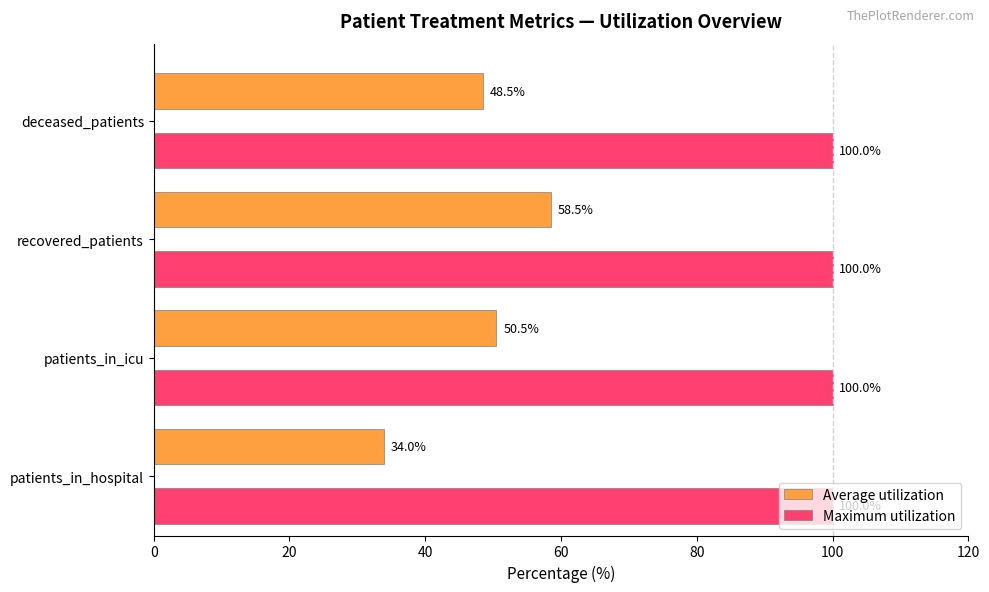

How many data points in Average utilization are less than 50?

2